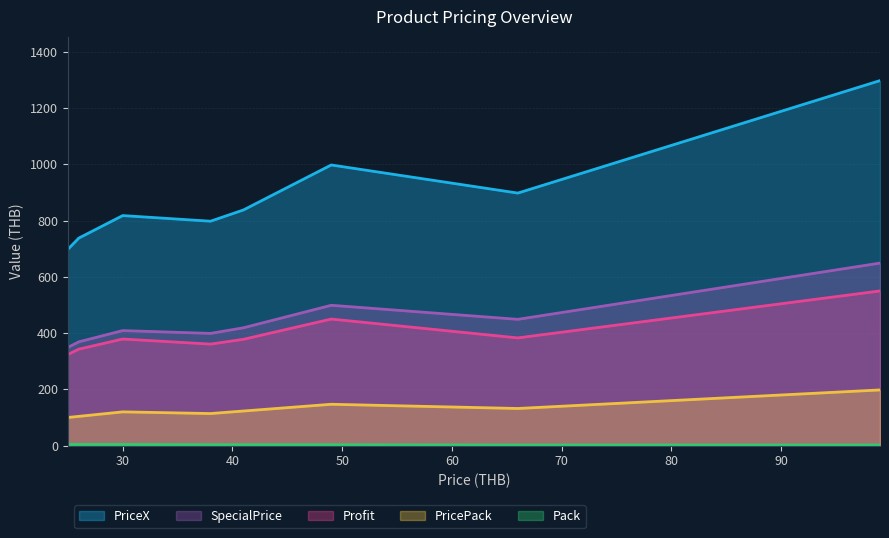

At how many categories does at least one series exceed 450?

11